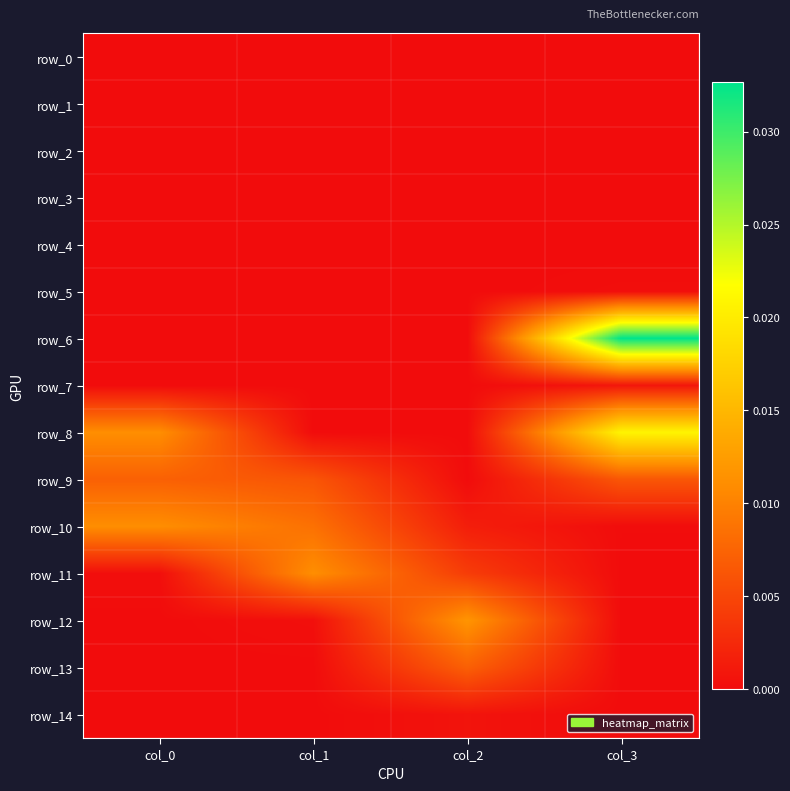

True or false: row_7 has a value of 0.0 at col_3.

False